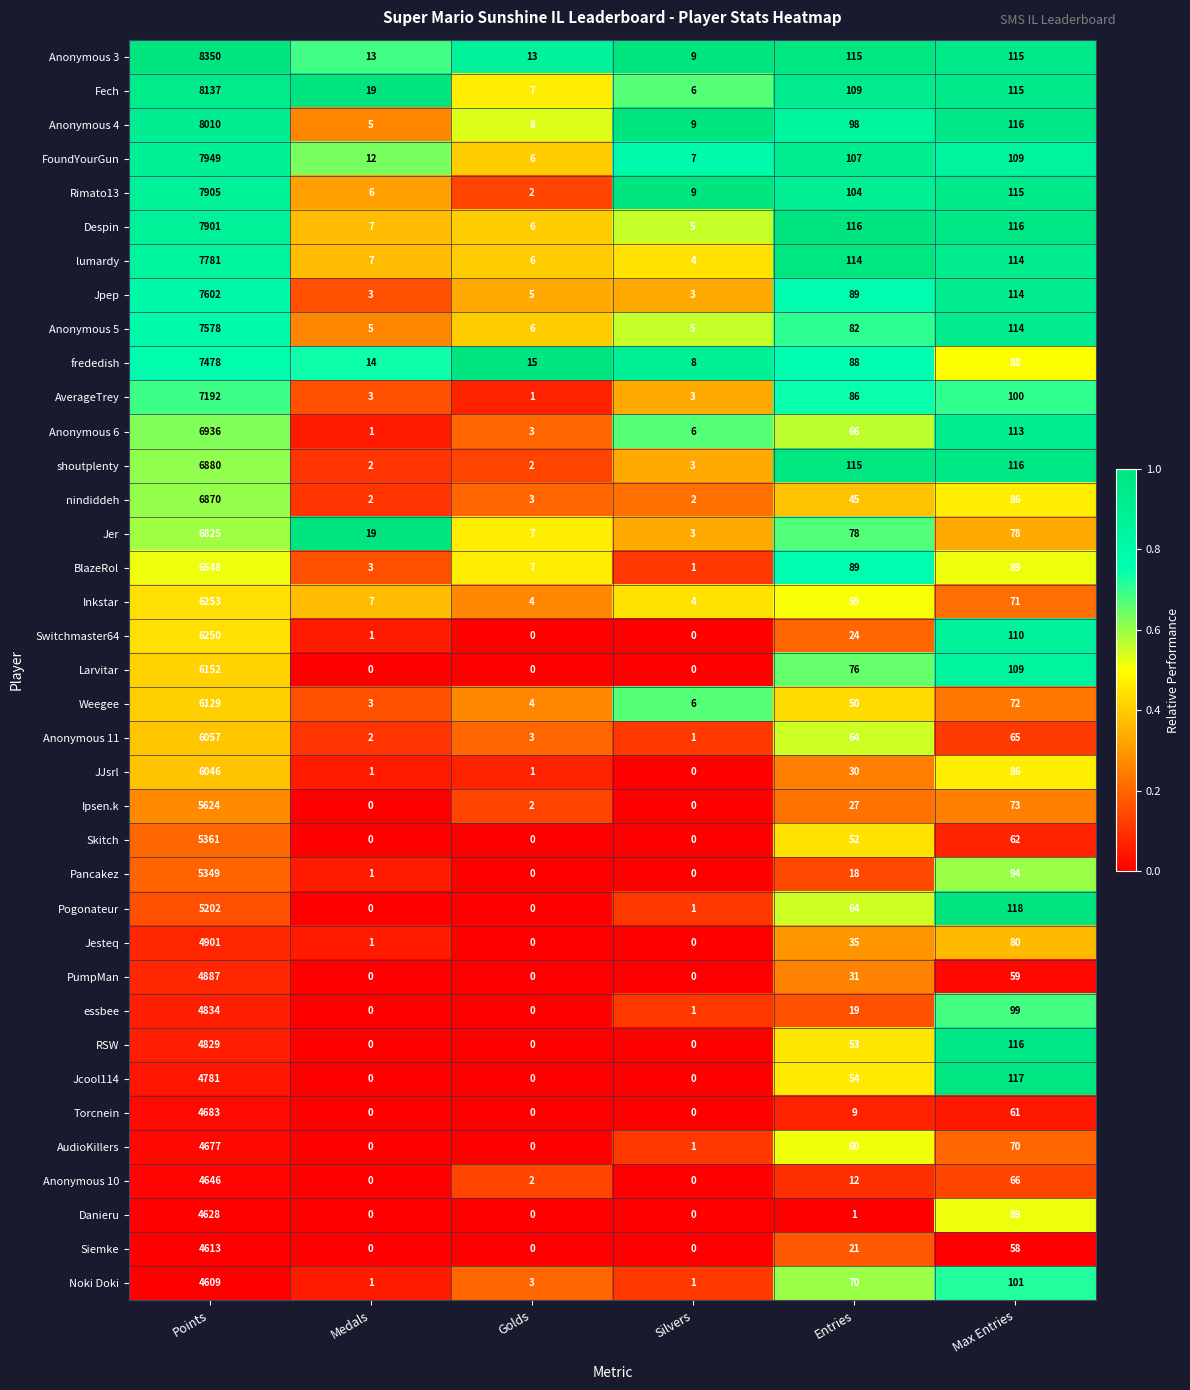

What is the sum of all Rimato13 values?

8141